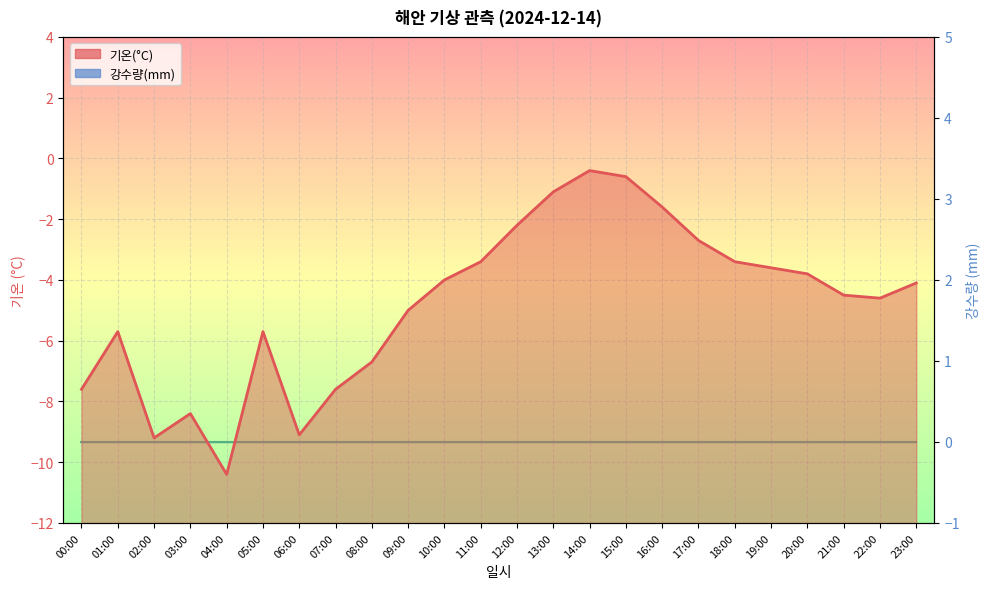

How many values exceed -4?

10